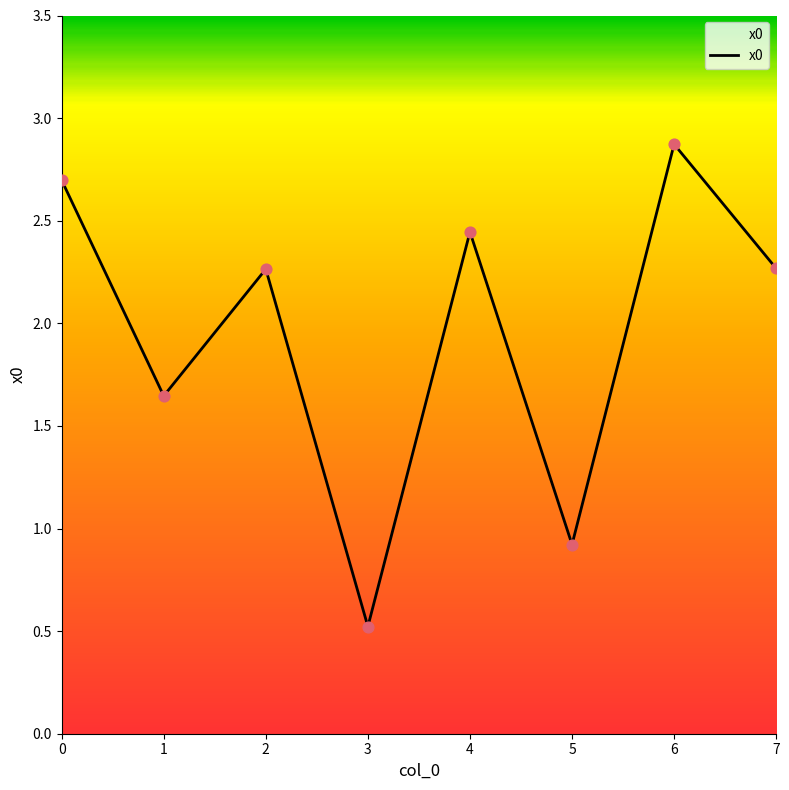

Which has a higher value, 4 or 6?

6